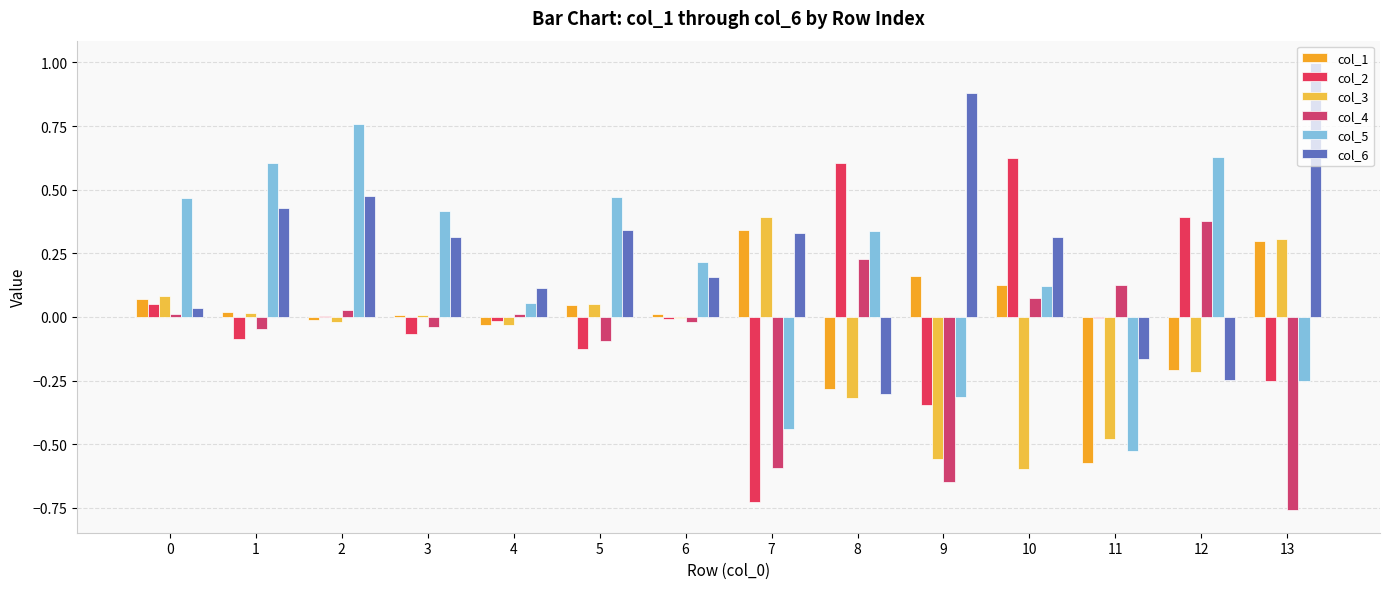

True or false: col_5 has a value of 0.6 at 12.

True